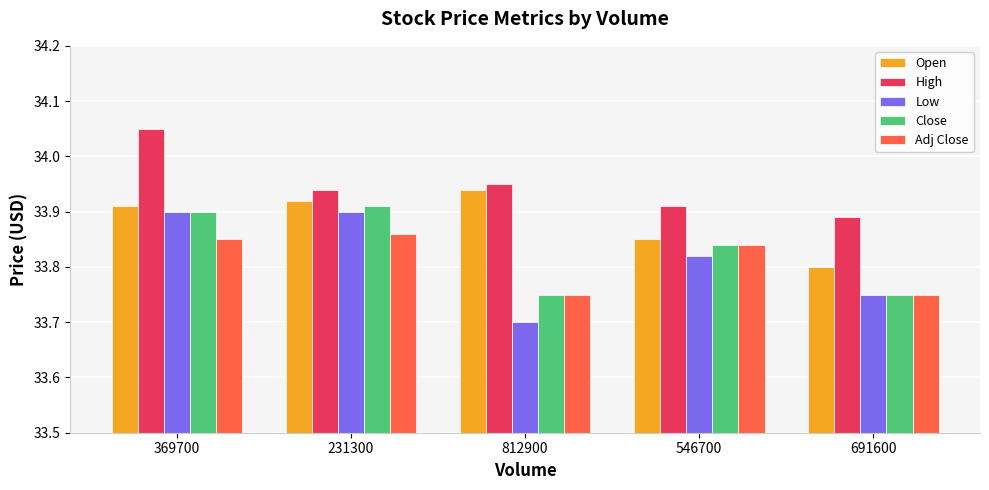

What position from the left is 369700?

1